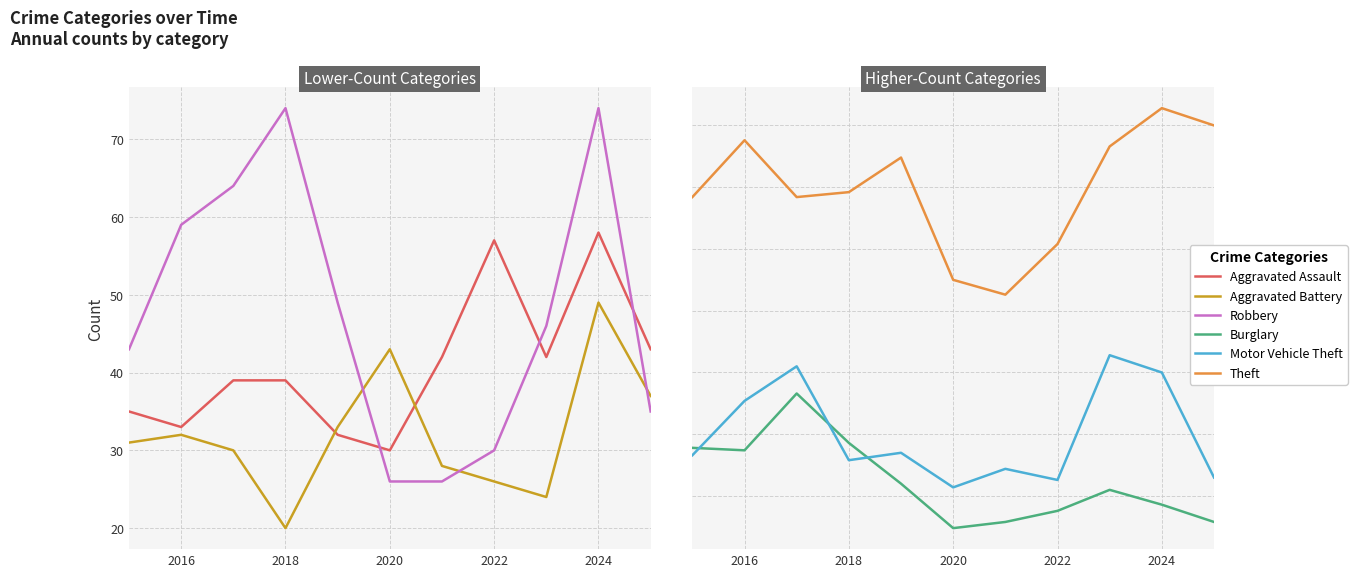

How many times do Burglary and Aggravated Assault cross each other?

3